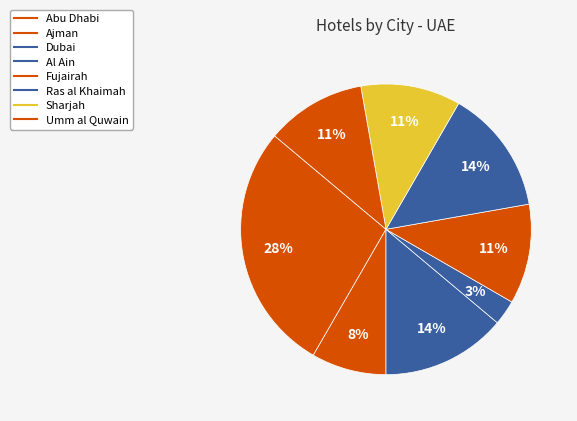

How many slices are in this pie chart?

8